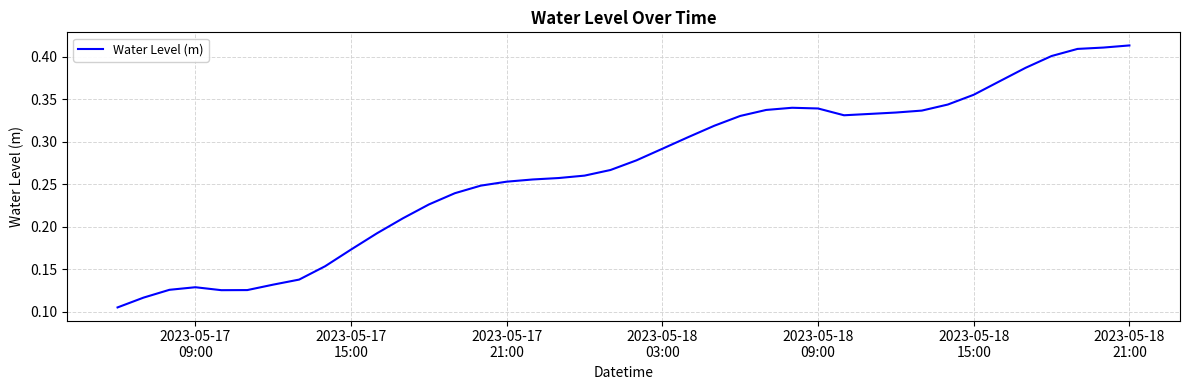

Reading left to right, transcribe all the data shown in this chart.

0.1	0.1	0.1	0.1	0.1	0.1	0.1	0.1	0.2	0.2	0.2	0.2	0.2	0.2	0.2	0.3	0.3	0.3	0.3	0.3	0.3	0.3	0.3	0.3	0.3	0.3	0.3	0.3	0.3	0.3	0.3	0.3	0.3	0.4	0.4	0.4	0.4	0.4	0.4	0.4